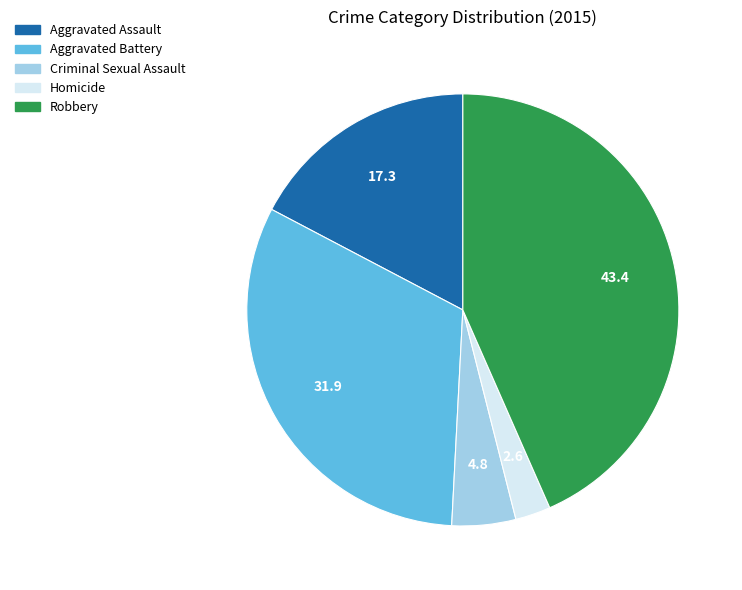

Count the number of slices in the pie.

5